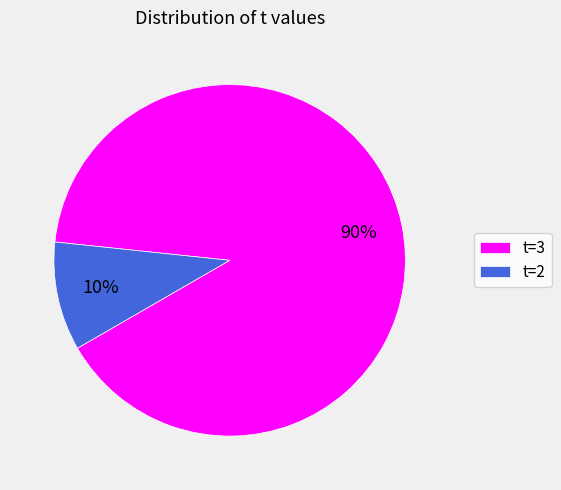

To the nearest percent, what is the difference between the largest and smallest slice percentages?

80%